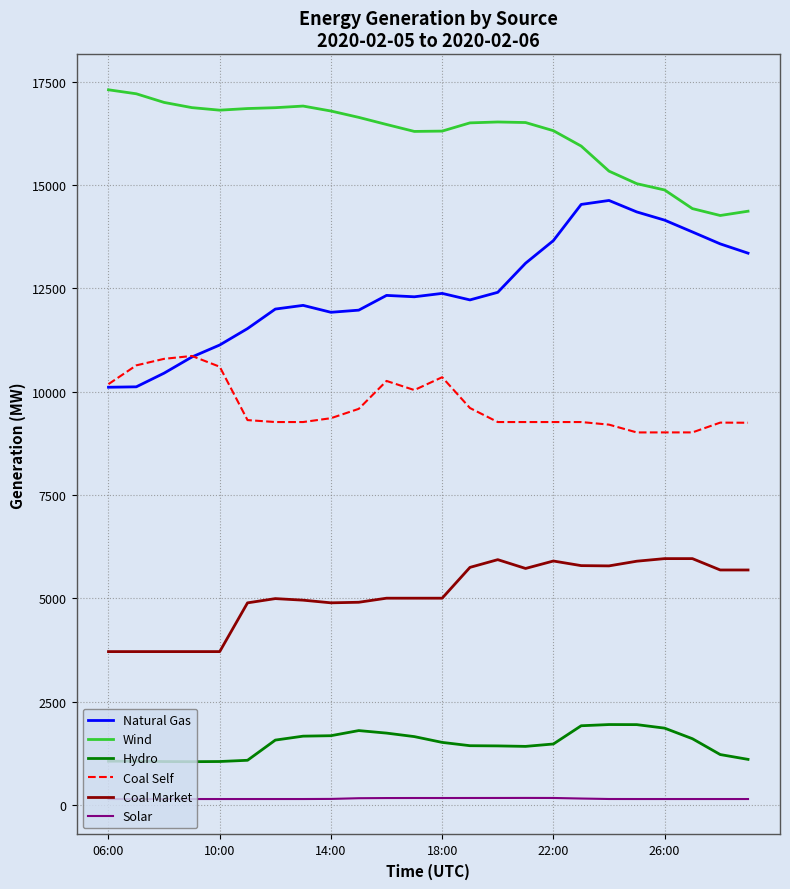

Which series has the largest total across all categories?

Wind